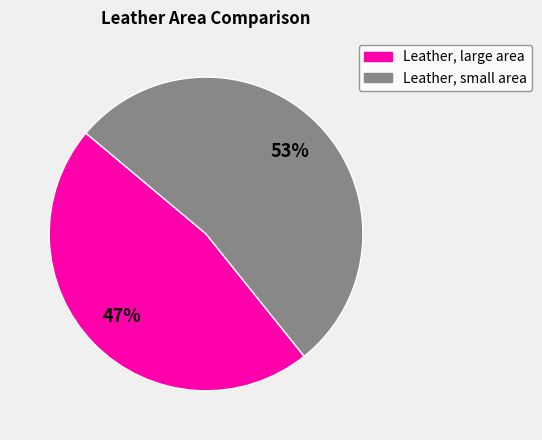

What is the largest slice in the pie chart?

Leather, small area